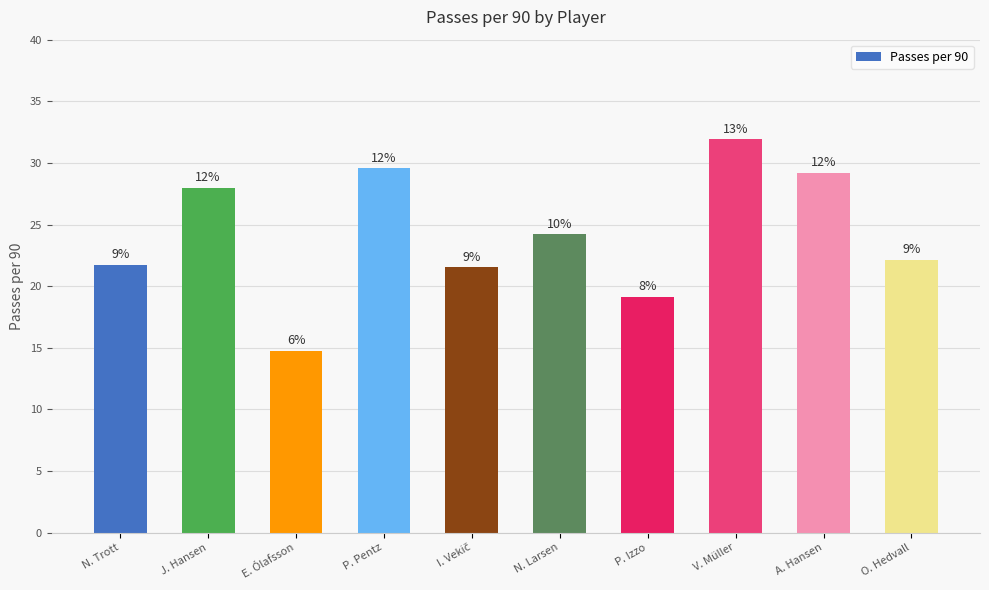

Are the bars grouped side by side (vs. stacked)?

No